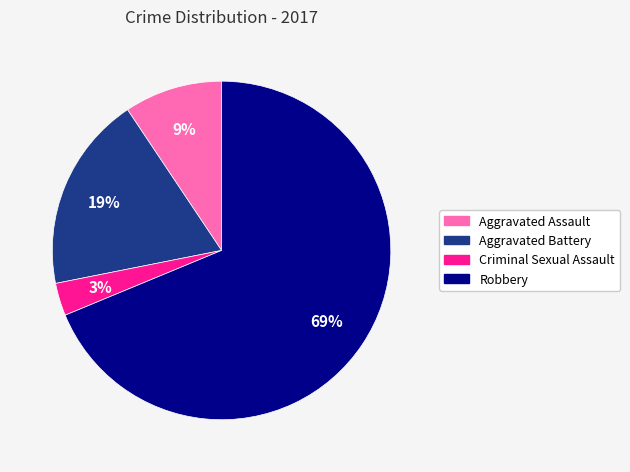

True or false: Criminal Sexual Assault accounts for 16% of the total.

False